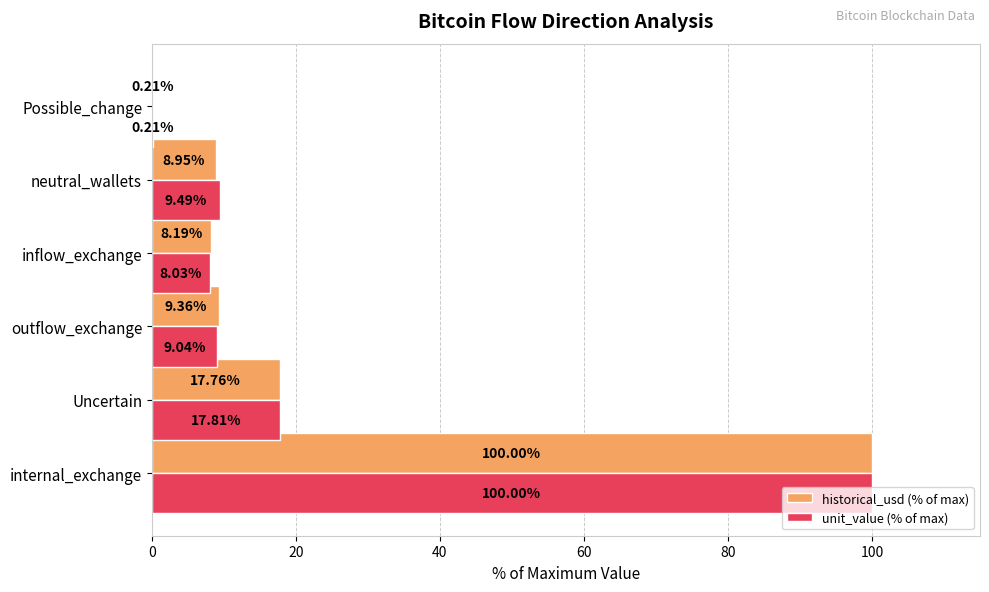

Between internal_exchange and inflow_exchange, which series saw the biggest shift?

unit_value (% of max)